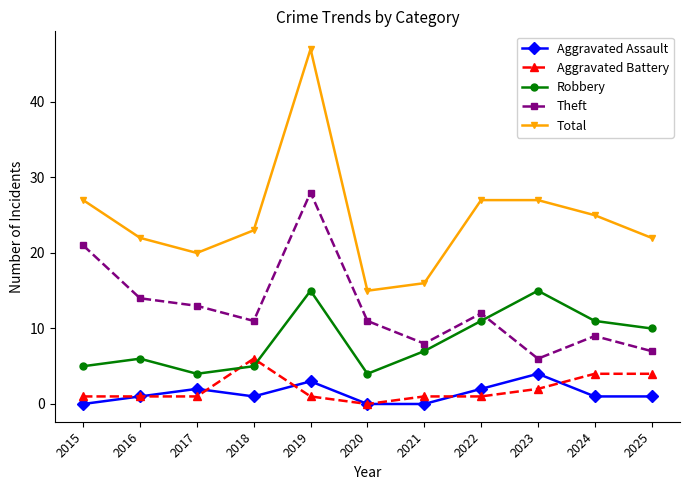

Is the value of Theft at 2024 greater than the value of Aggravated Assault at 2018?

Yes